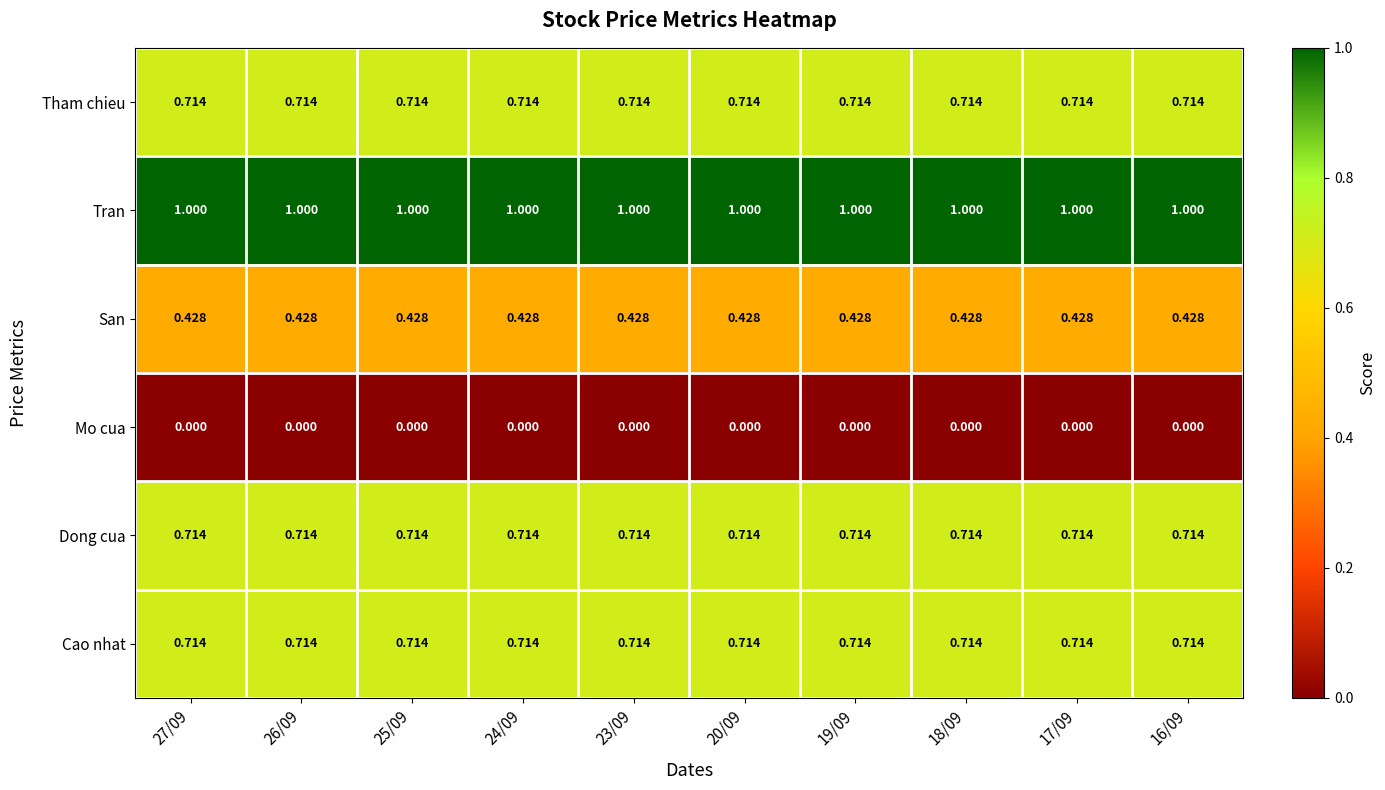

Which series has the largest total across all categories?

Tran